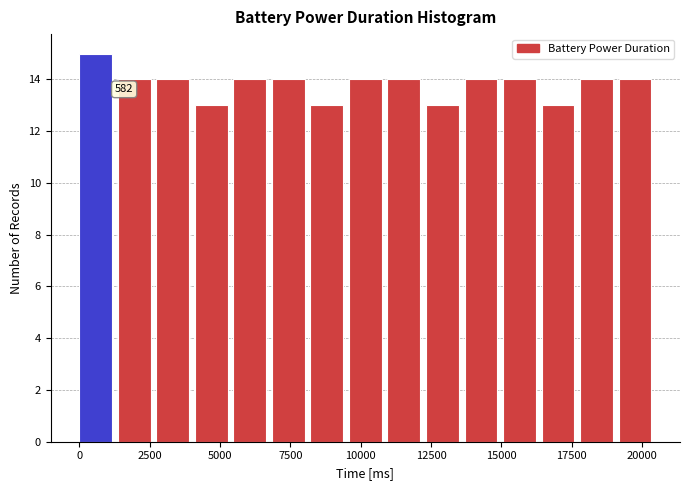

Read against the x-axis, roughly where is the centre of the tallest bar?

500